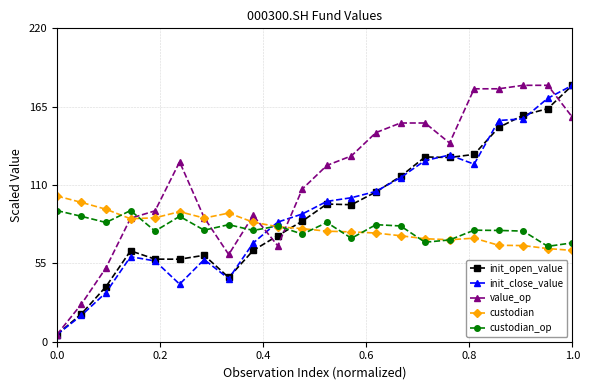

Which series ends up on top after the final intersection of custodian_op and init_open_value?

init_open_value